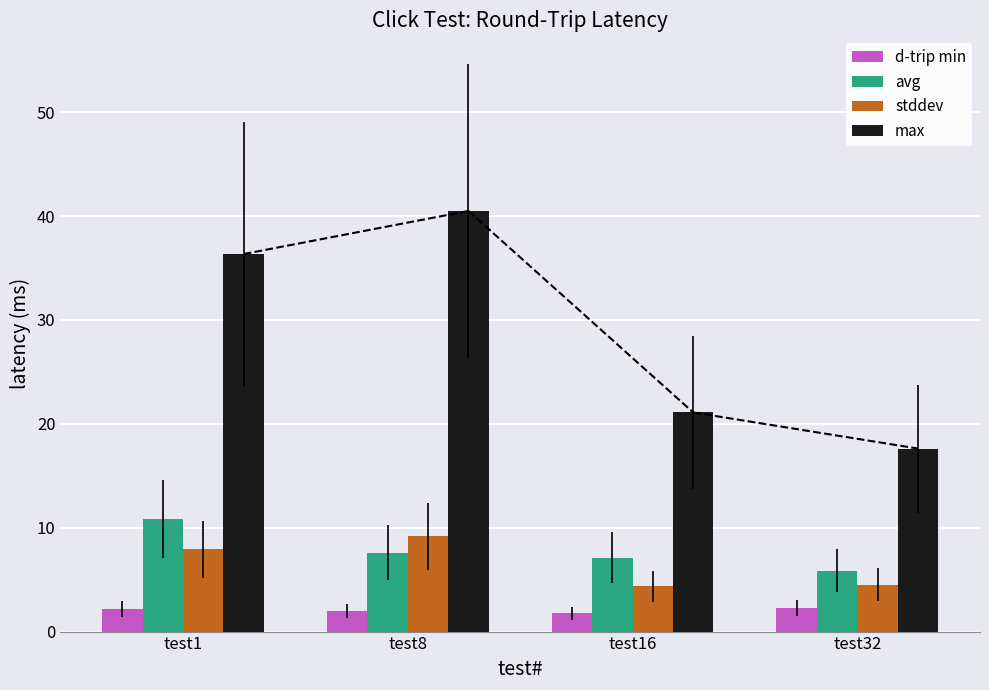

What is the total value across all series at test16?

34.4